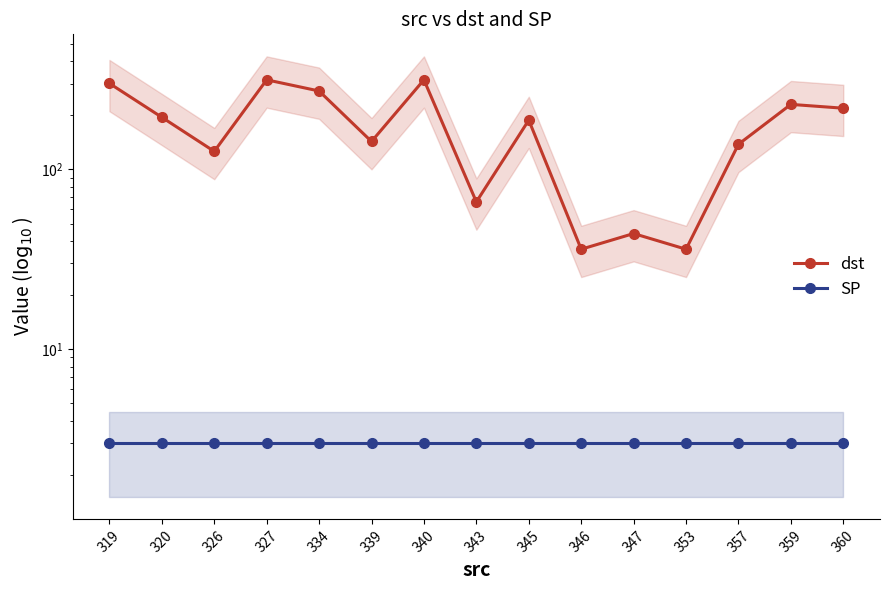

Reading left to right, extract all data points from this chart.

dst: 301	195	126	315	273	143	315	66	188	36	44	36	138	230	219
SP: 3	3	3	3	3	3	3	3	3	3	3	3	3	3	3